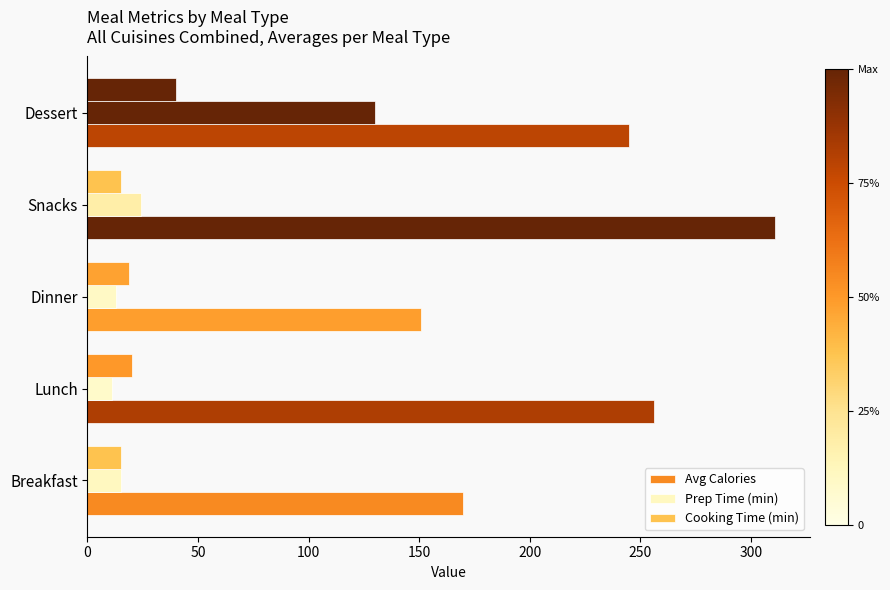

How many data points in Cooking Time (min) are less than 19?

2